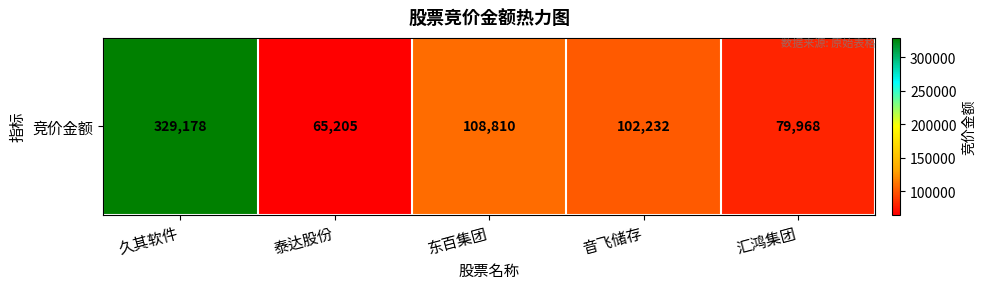

Reading right to left, transcribe all the data shown in this chart.

汇鸿集团=79968	音飞储存=102232	东百集团=108810	泰达股份=65205	久其软件=329178